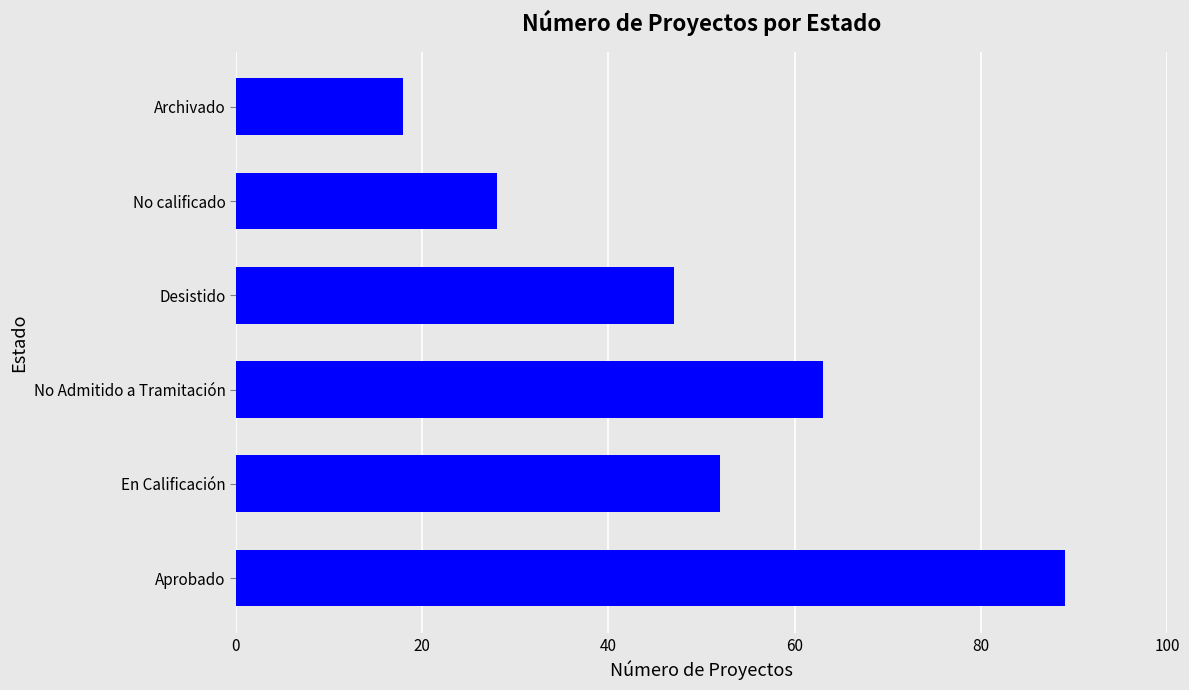

The chart shows a value of 72 at En Calificación. True or false?

False